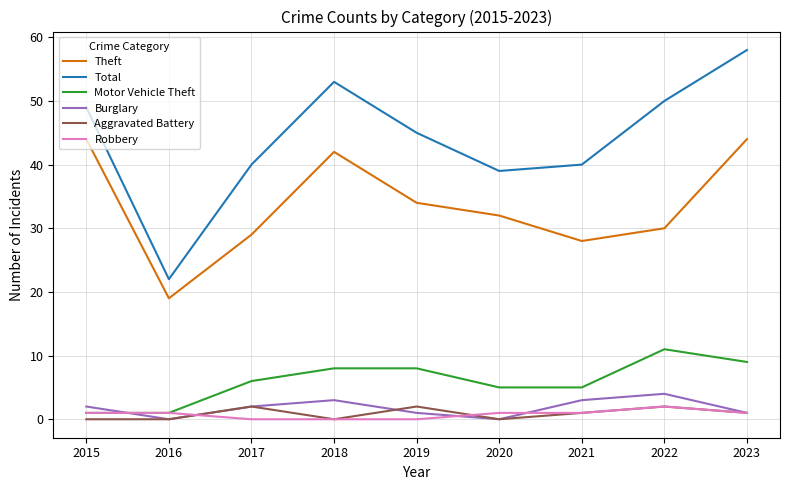

Which series has the largest total across all categories?

Total